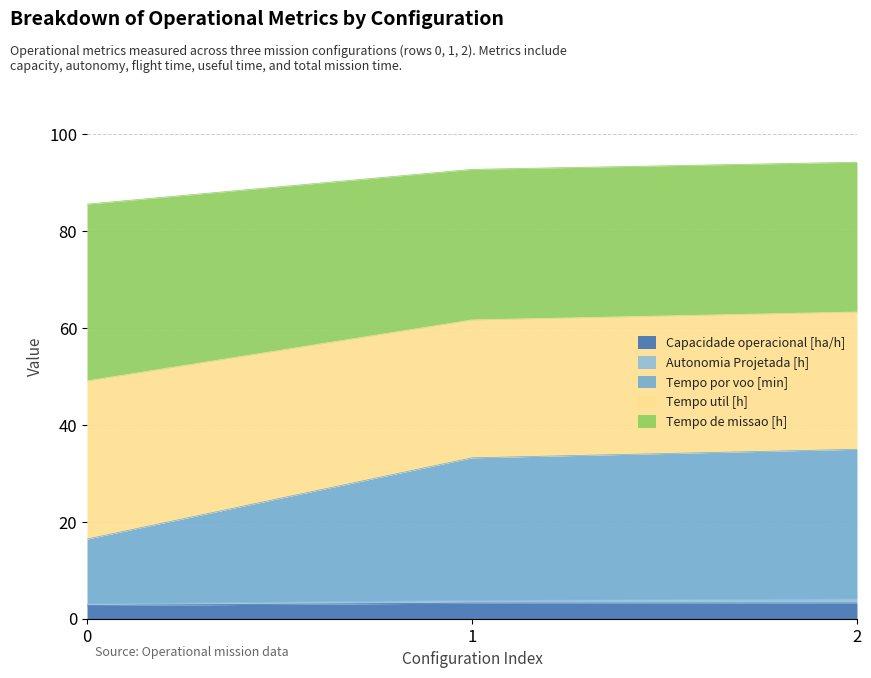

What is the maximum value for Capacidade operacional [ha/h]?

3.2